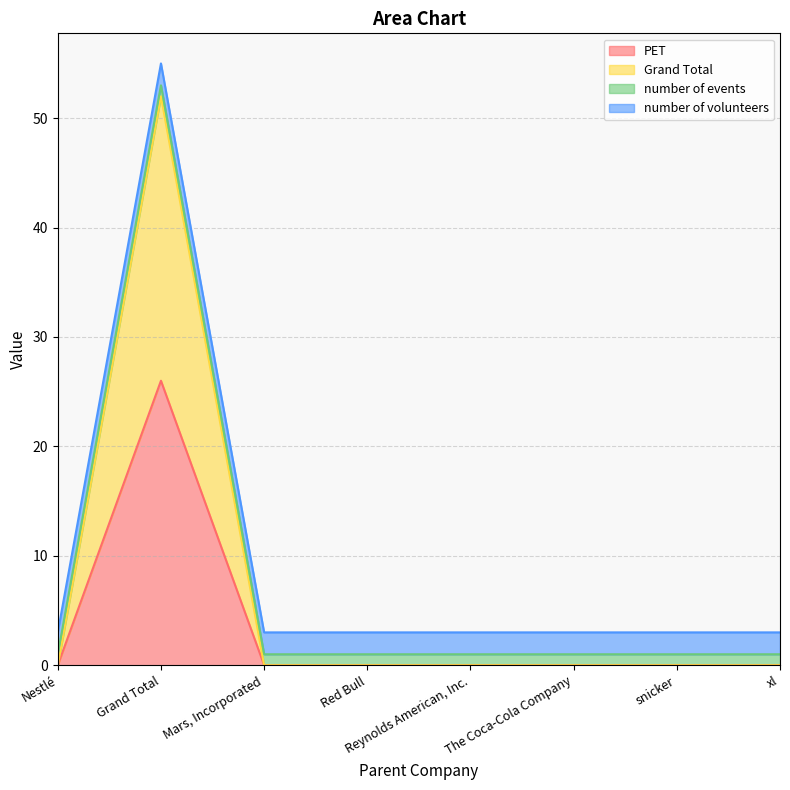

What is the label of the 4th point from the left?

Red Bull